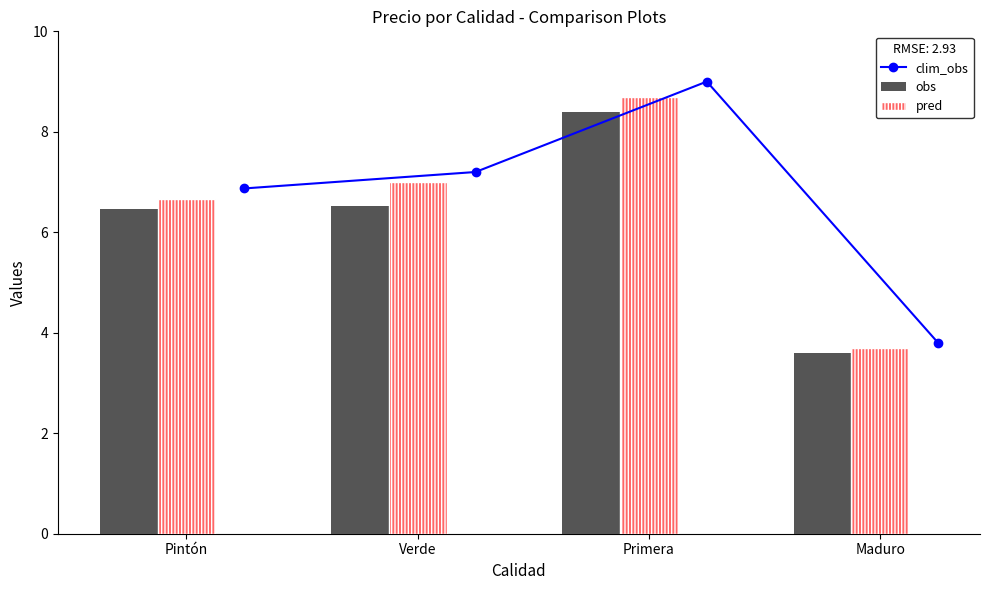

At how many categories does at least one series exceed 6?

3